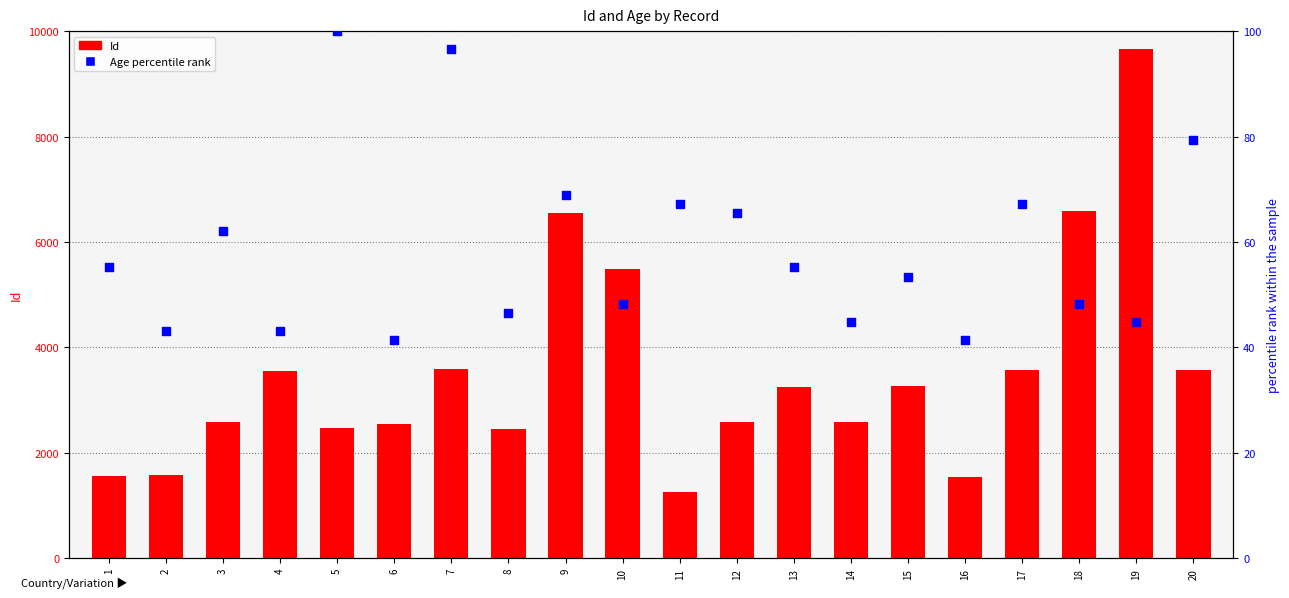

What is the total value across all series at 20?

3648.3